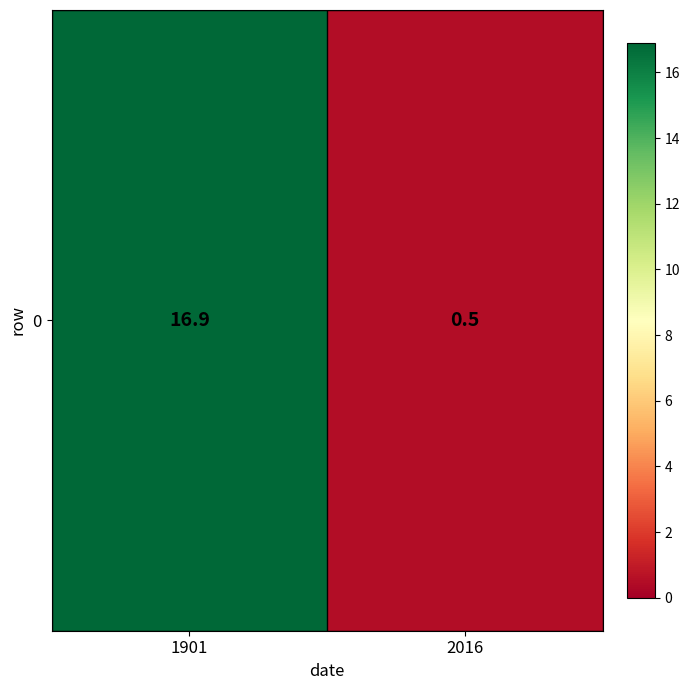

List the labels in order of value, smallest first.

2016, 1901